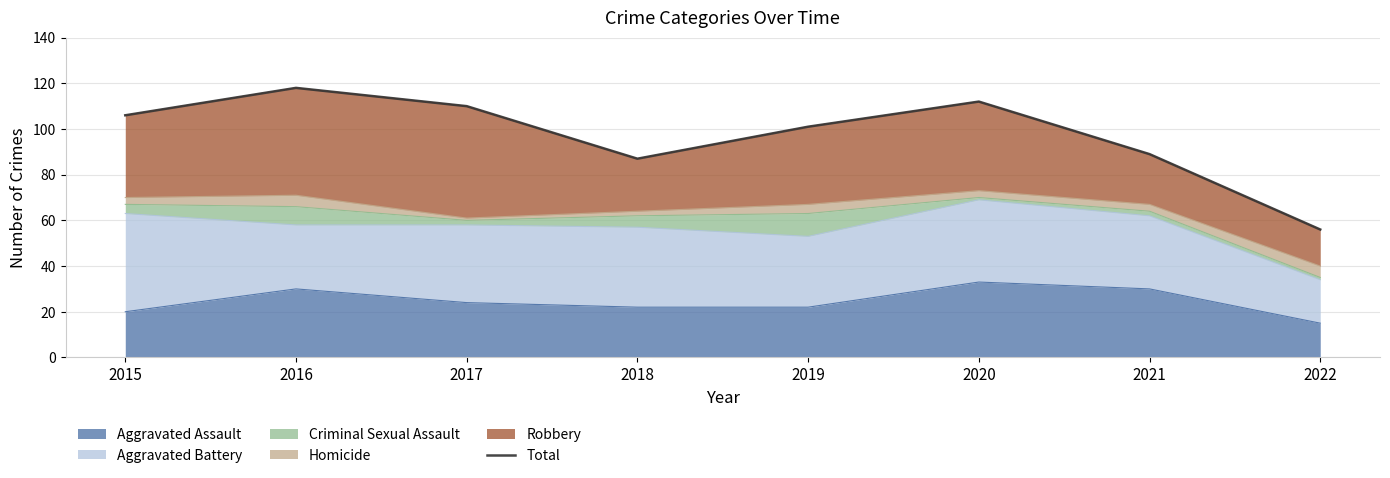

What is the smallest value displayed?

56